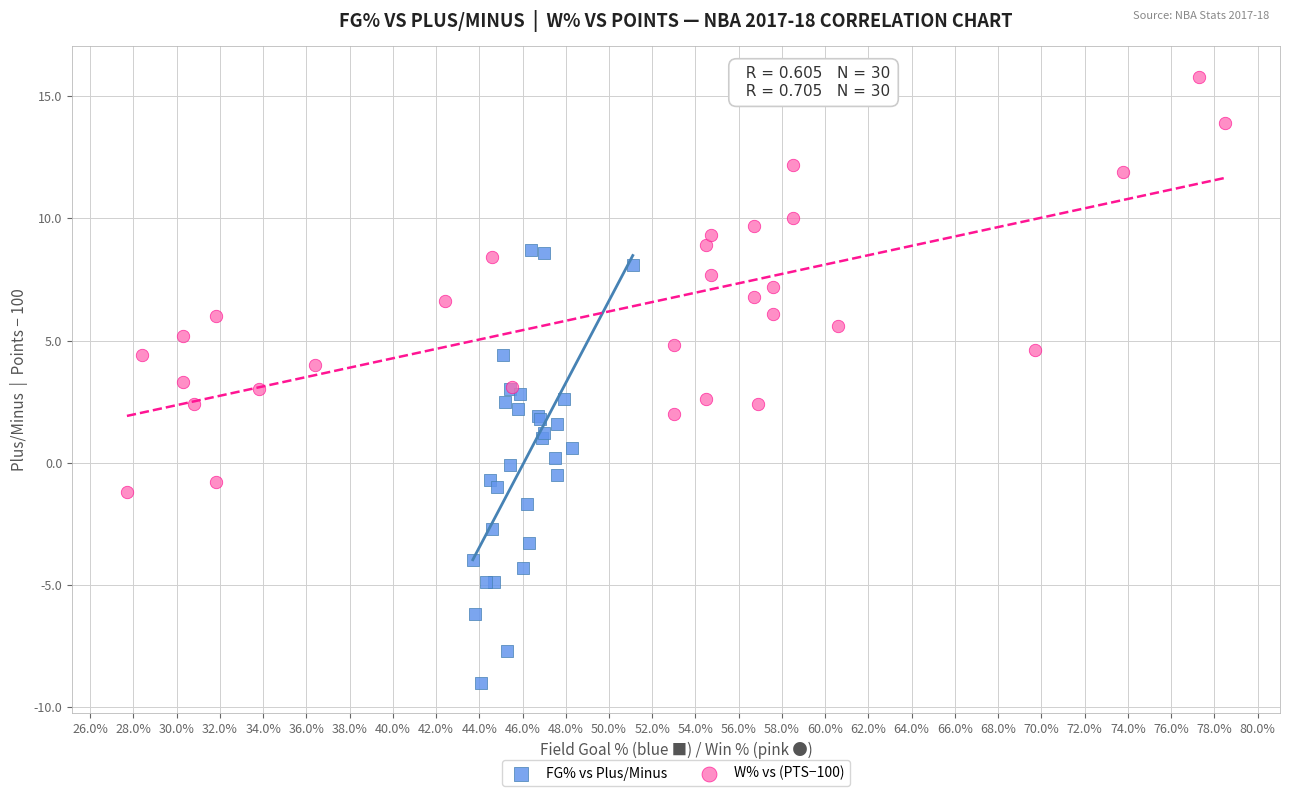

Which series reaches the maximum Y coordinate?

W% vs (PTS−100)